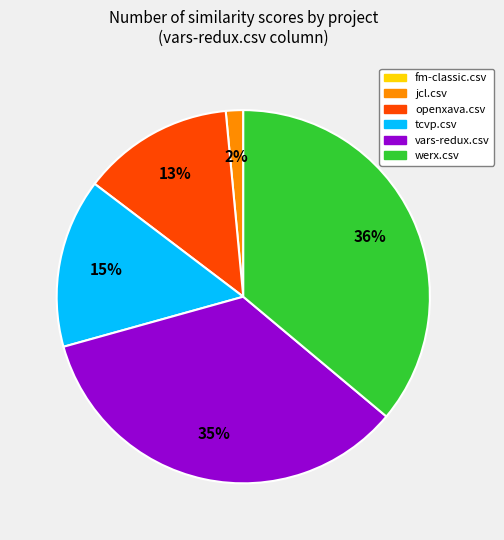

To the nearest percent, what percentage of the pie is tcvp.csv?

15%